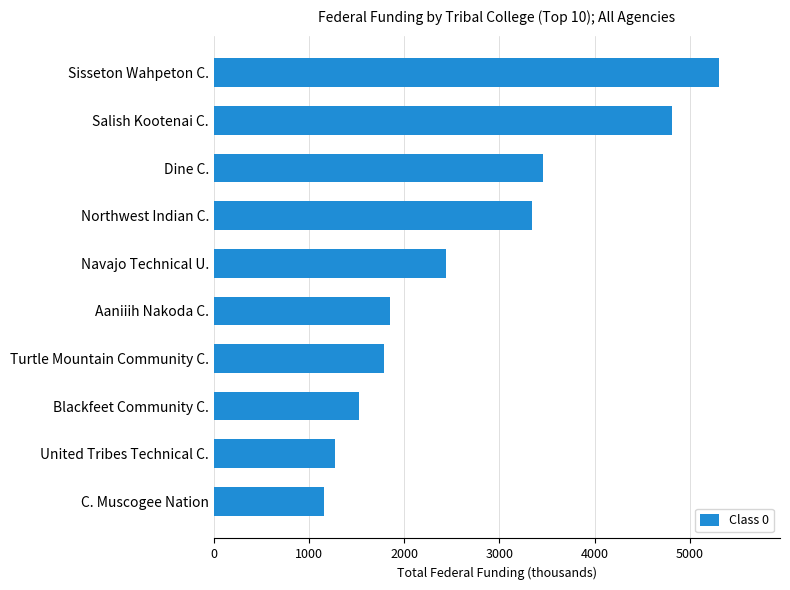

What is the minimum value shown in the chart?

1153